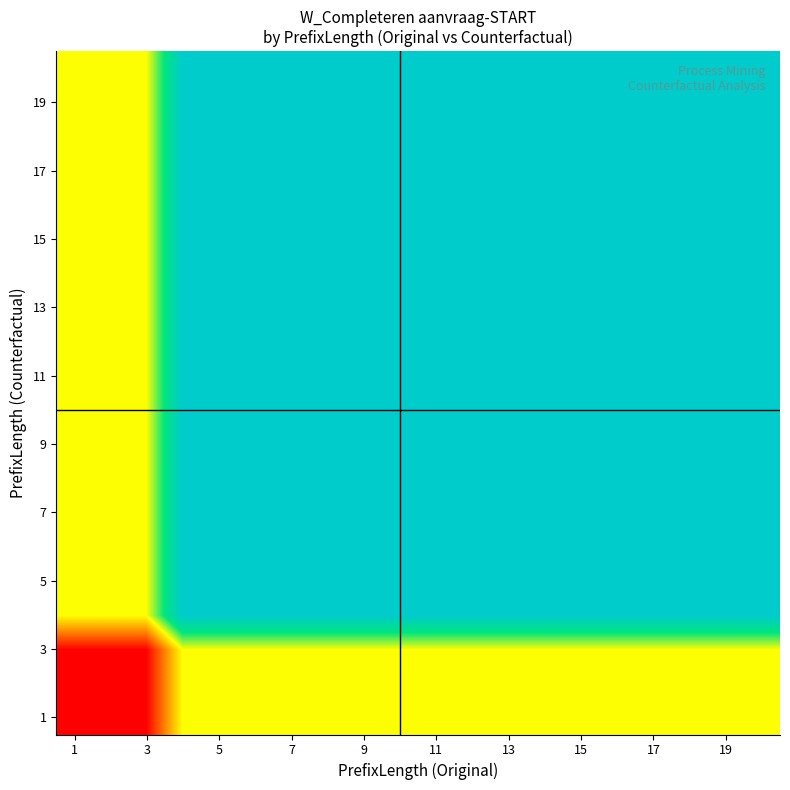

Which category has the lowest value across all series?

1